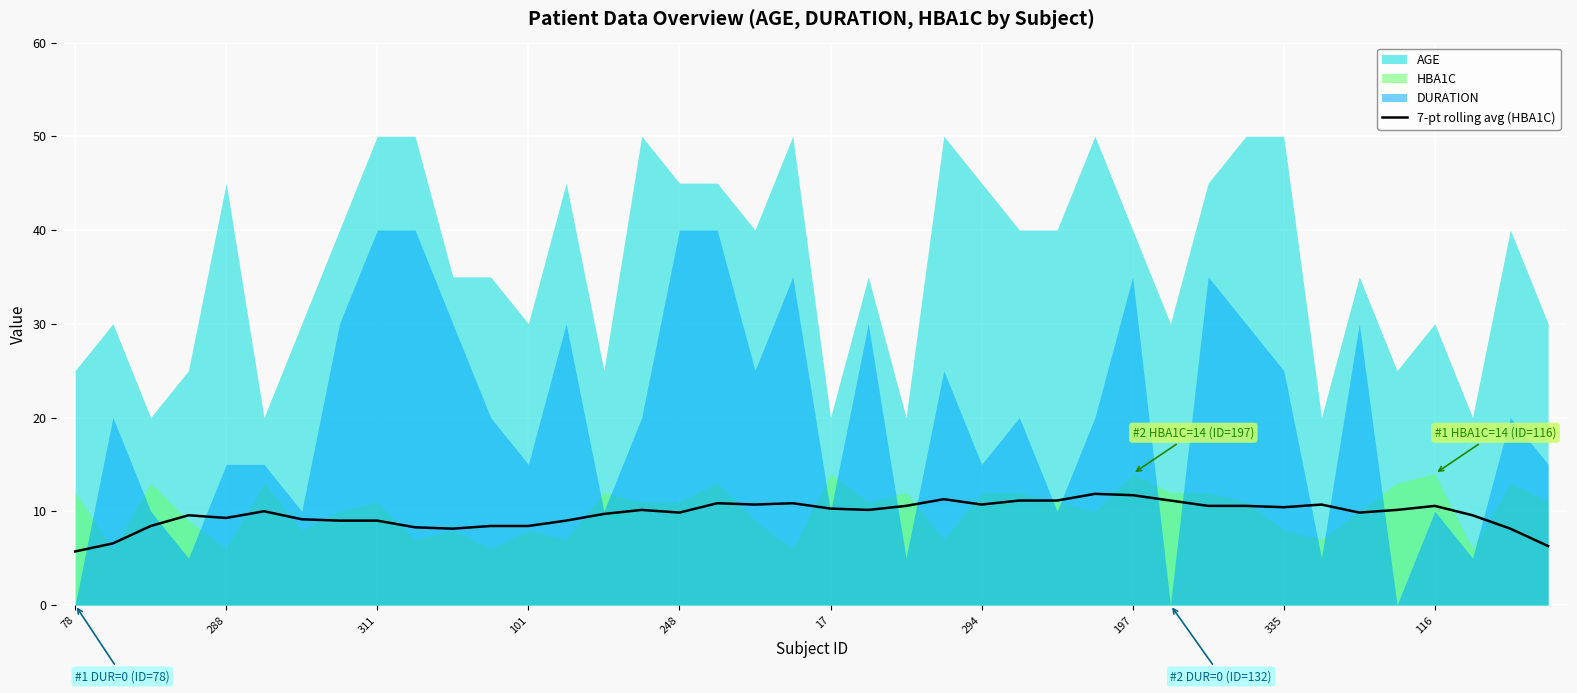

What is the value of the 6th point from the left?

10.0